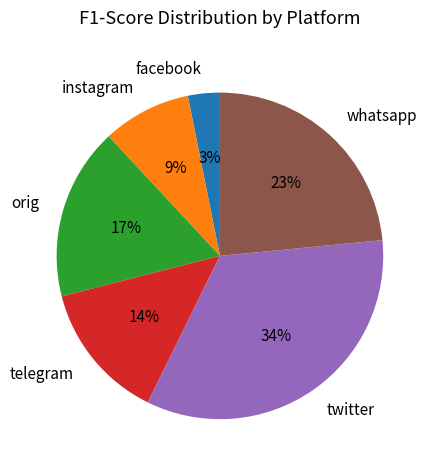

True or false: instagram accounts for 9% of the total.

True